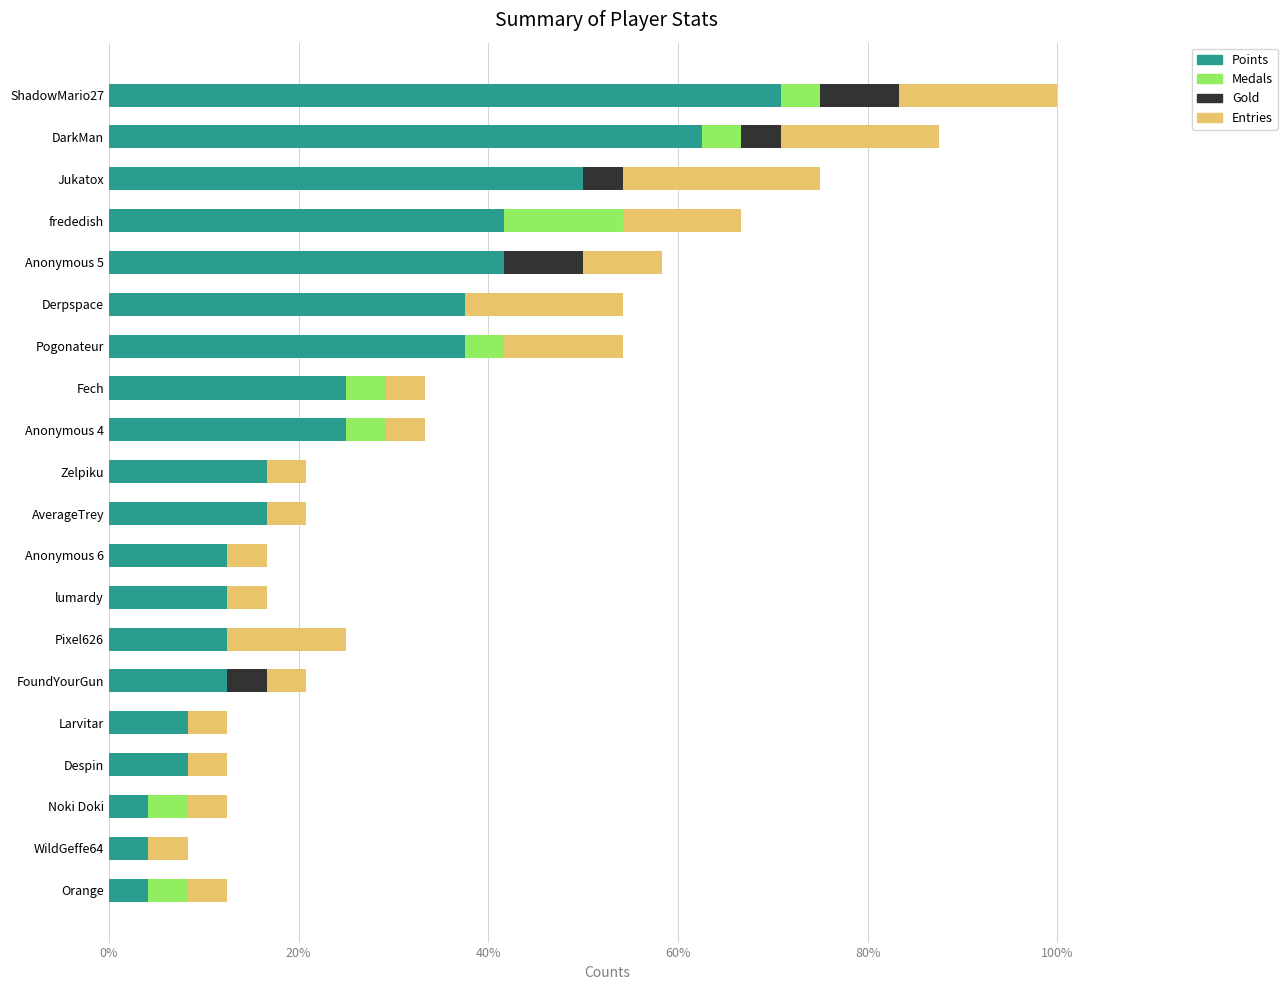

What are all the series names shown in the legend?

Points, Medals, Gold, Entries